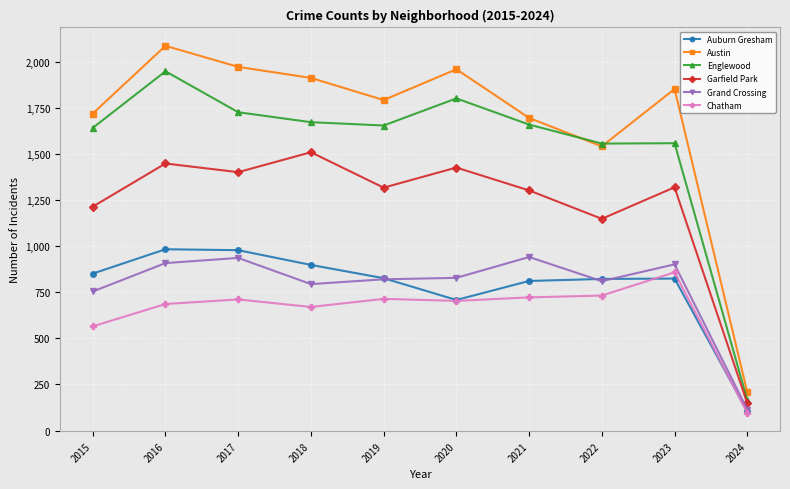

What is the difference between the maximum and minimum values in the Chatham series?

762